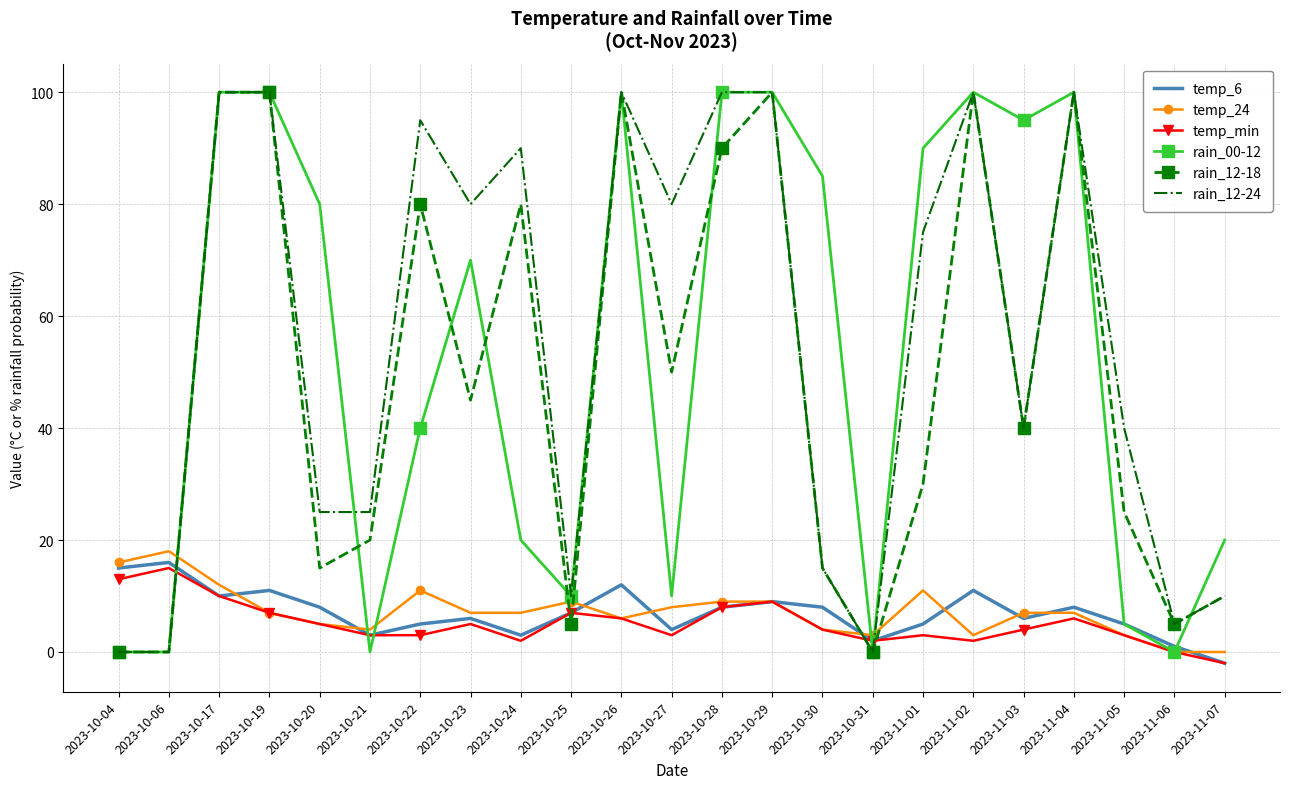

What is the maximum value shown in the chart?

100